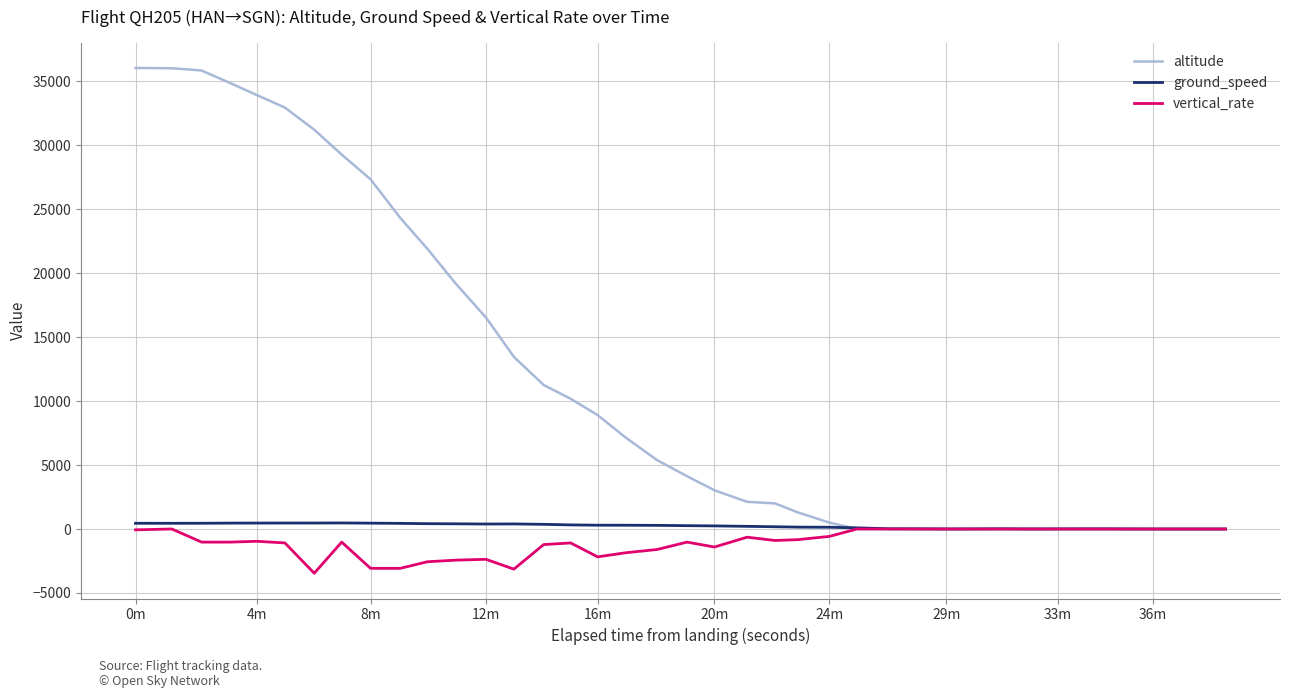

What is the maximum value shown in the chart?

36025